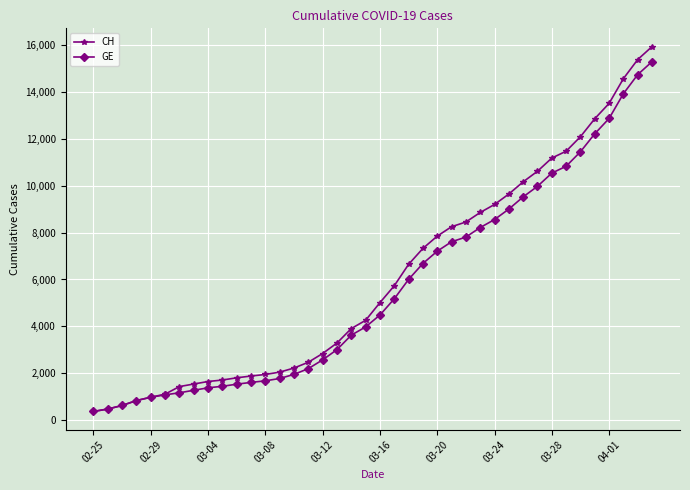

What is the minimum value shown in the chart?

375